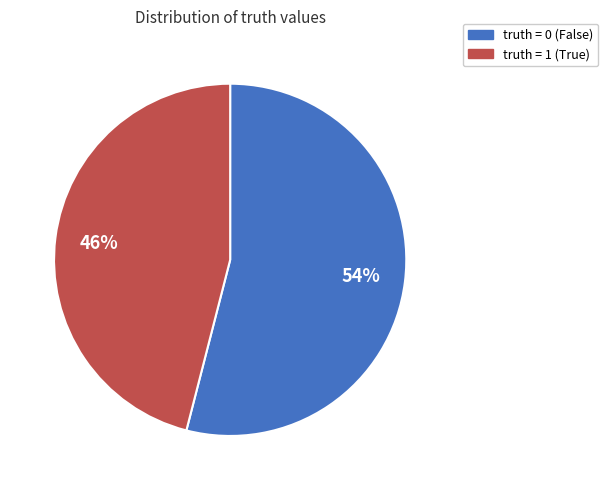

Count the number of slices in the pie.

2